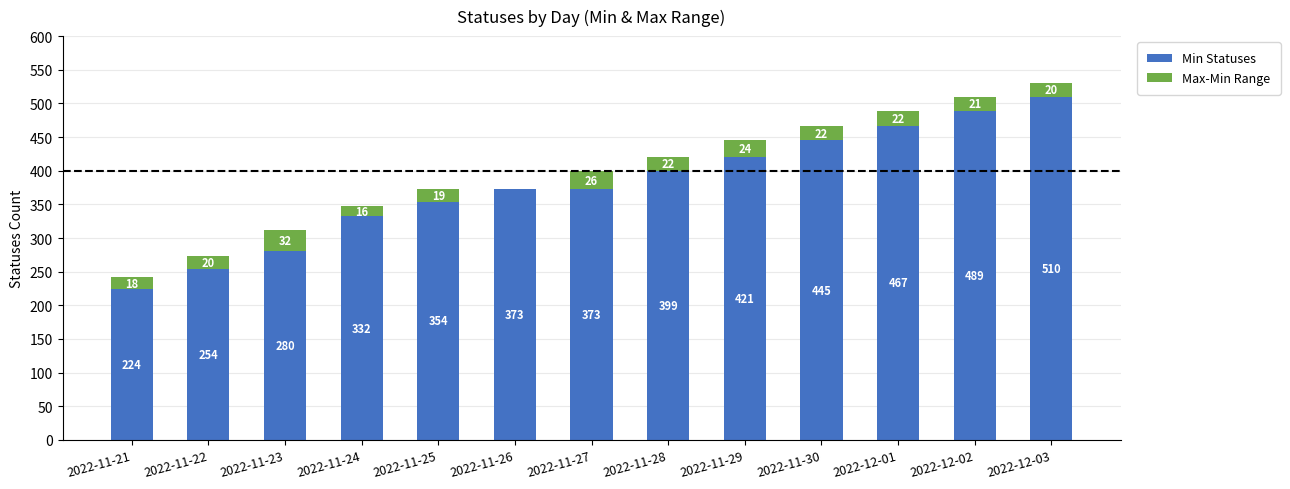

Are the bars grouped side by side (vs. stacked)?

No